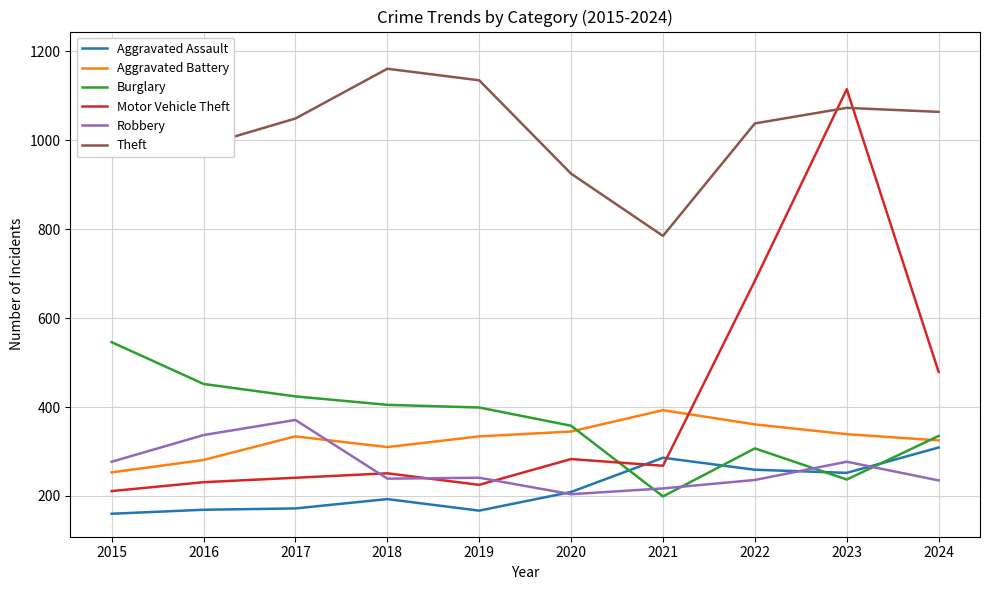

Where is the first local maximum for Motor Vehicle Theft?

2018